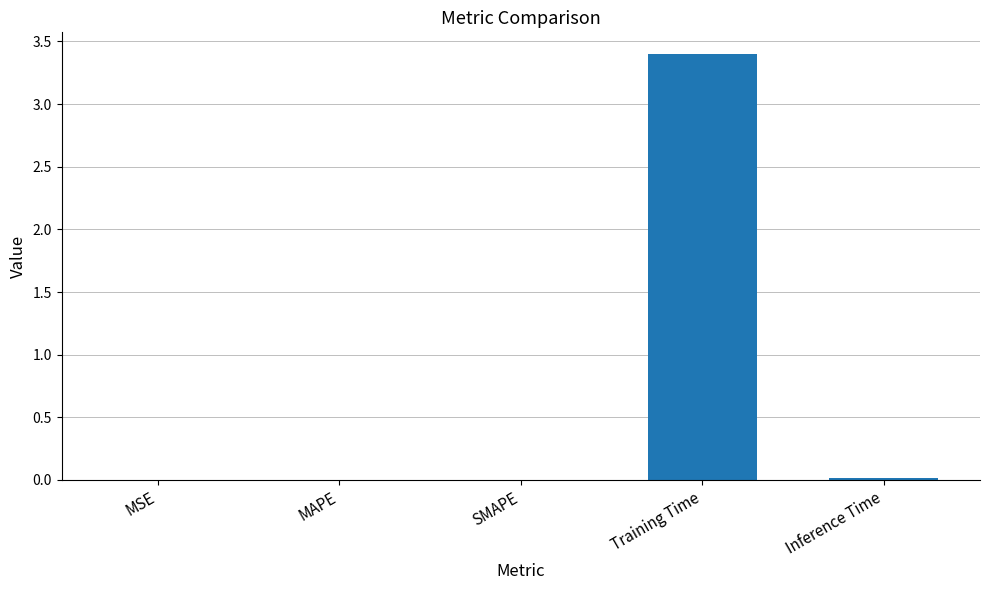

Which category has the highest value across all series?

Training Time